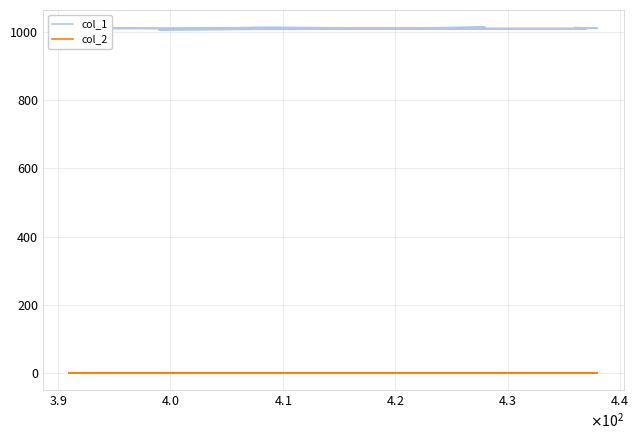

The value of col_2 at $\mathdefault{3.8}$ is 0. True or false?

False